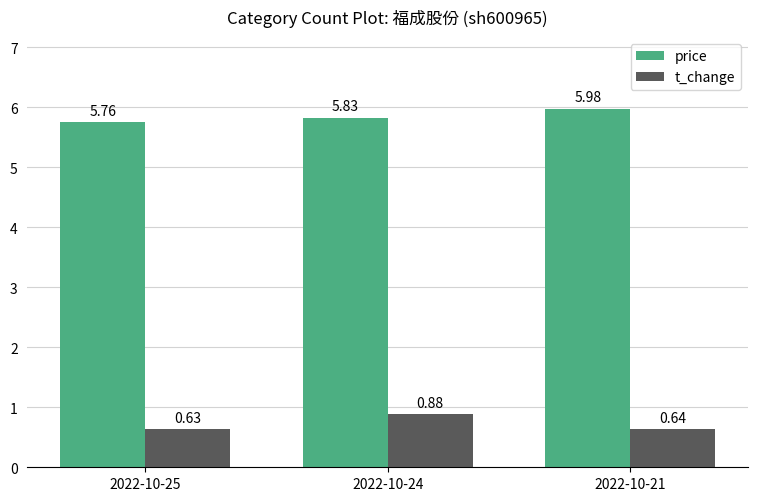

At which label does price reach its peak?

2022-10-21